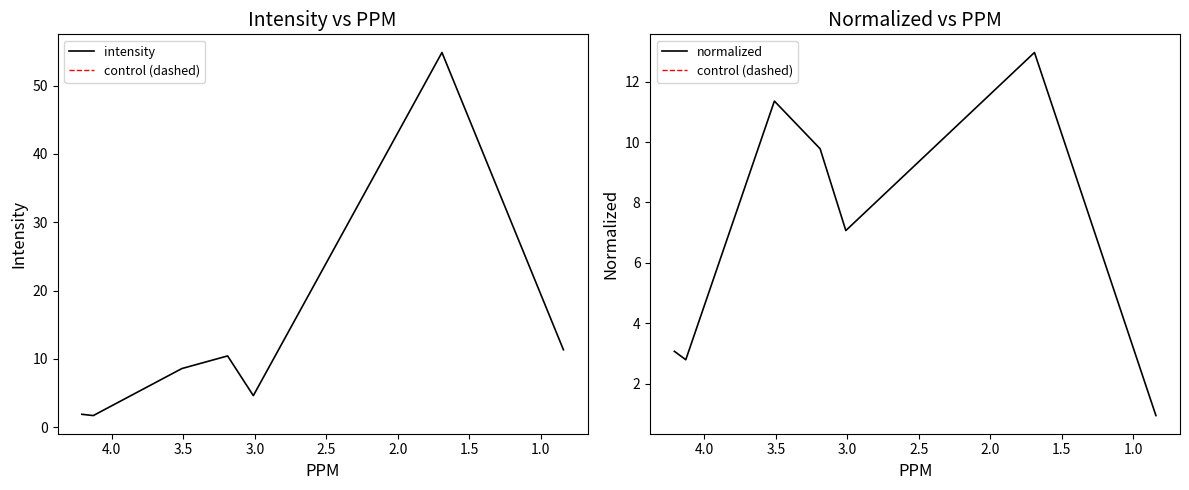

How many times do intensity and normalized cross each other?

3